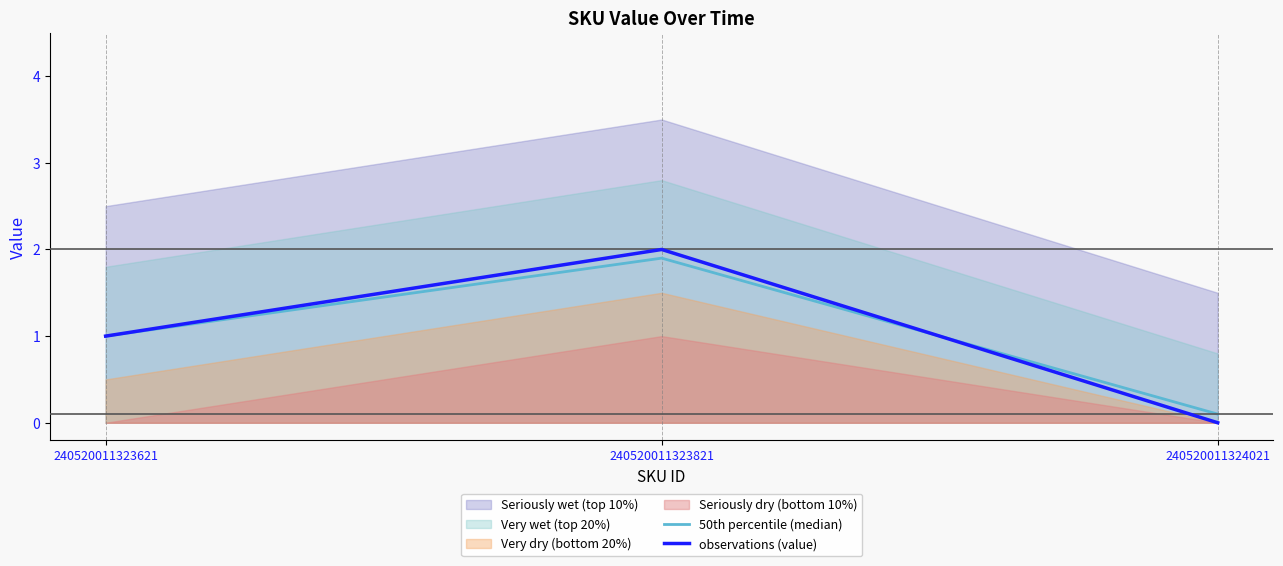

What is the spread (max minus min) of values at 240520011323821?

0.1